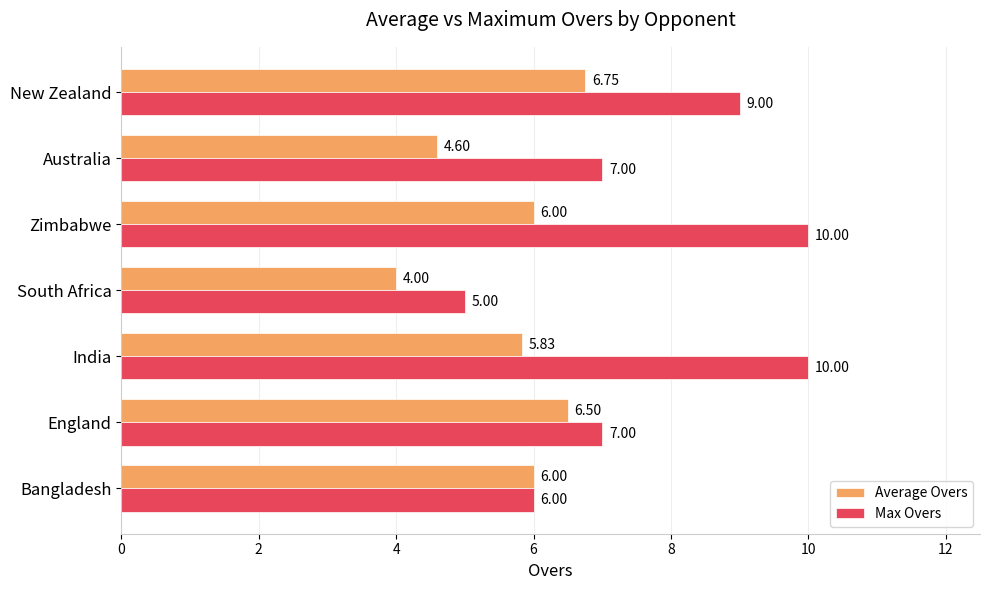

List the series in order of their overall mean, lowest first.

Average Overs, Max Overs